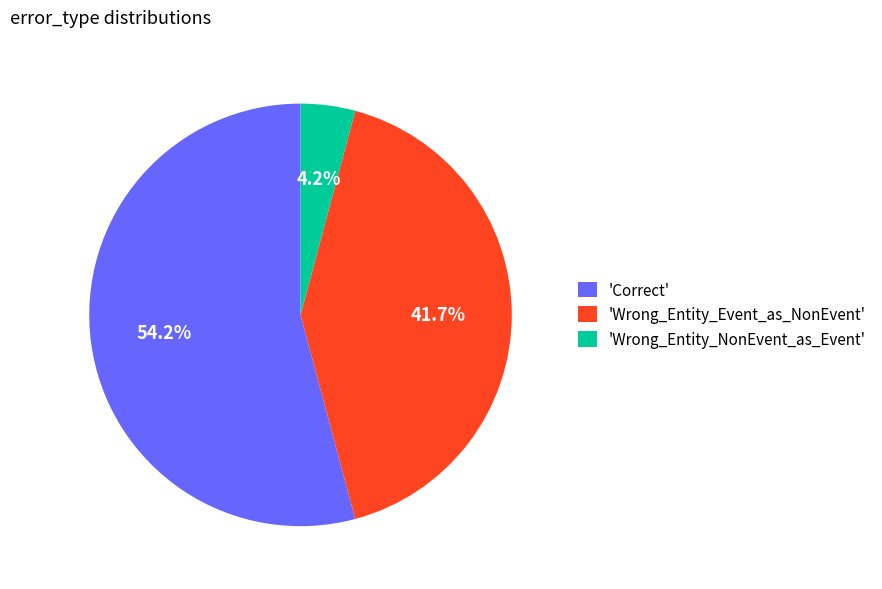

Which slice represents more than half of the pie?

'Correct'